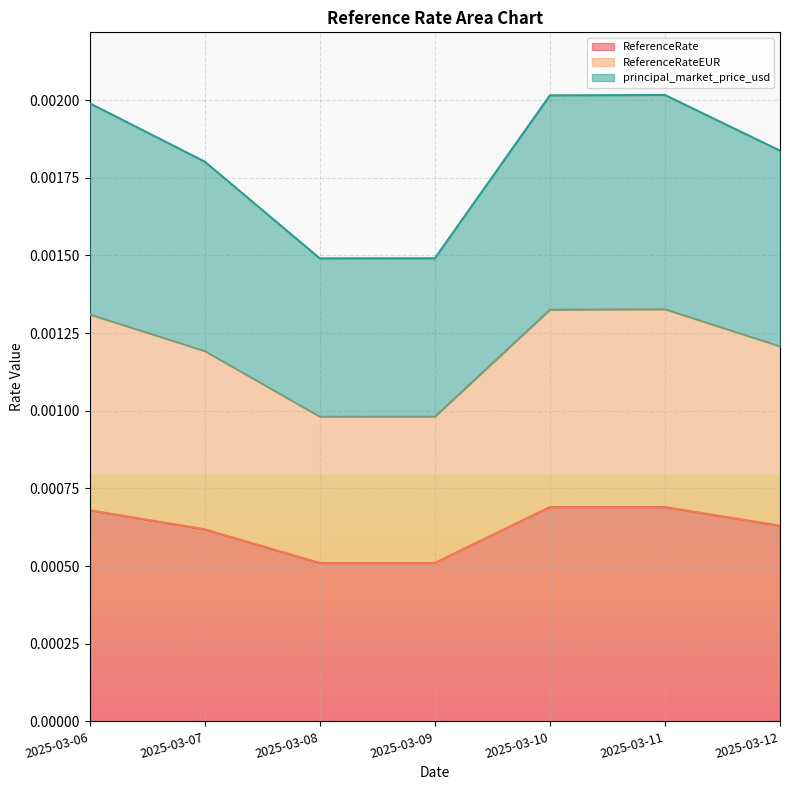

The value of ReferenceRate at 2025-03-11 is 0.0. True or false?

True